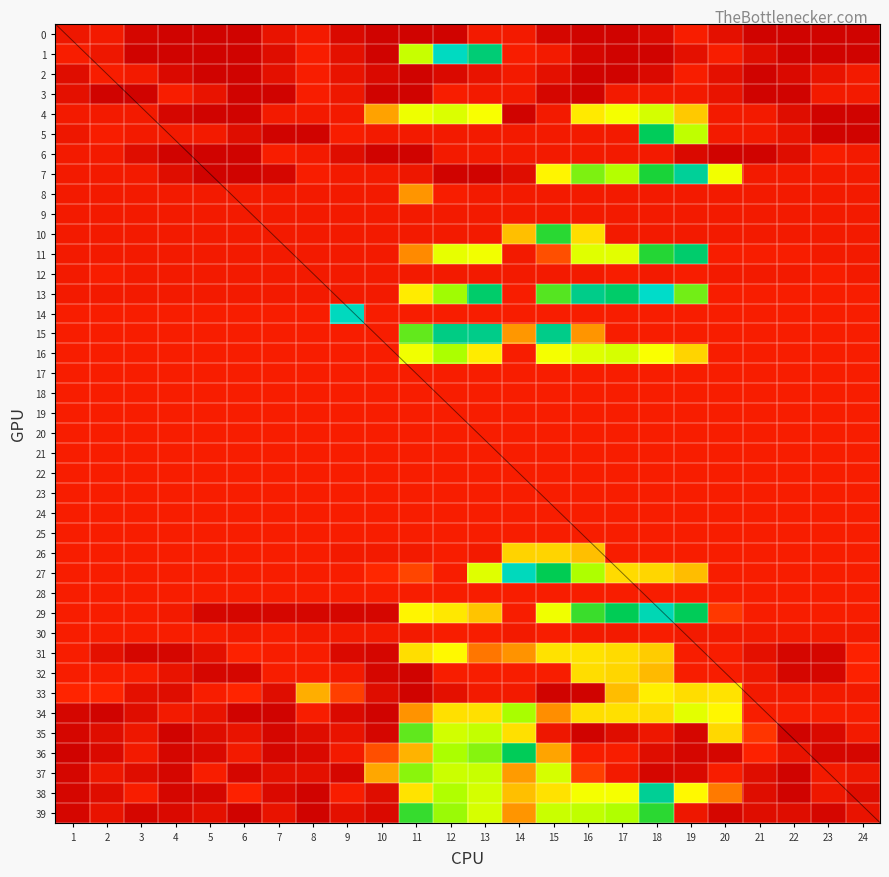

What is the minimum value for 22?

1.0